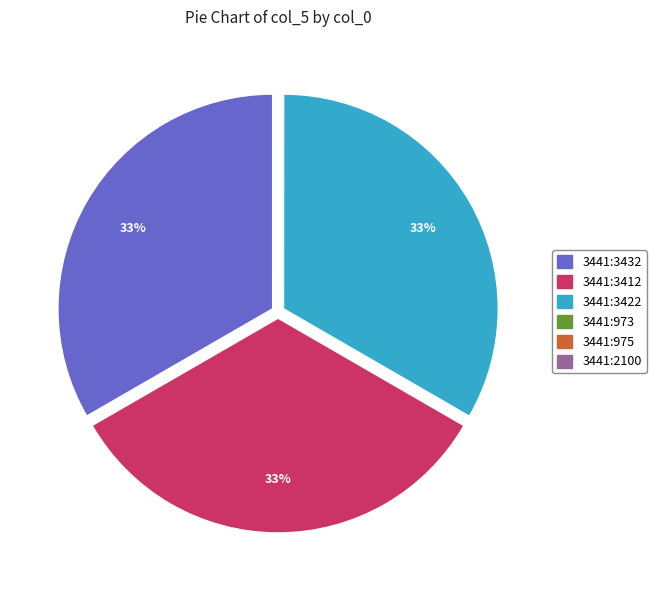

To the nearest percent, what is the difference between the largest and smallest slice percentages?

33%